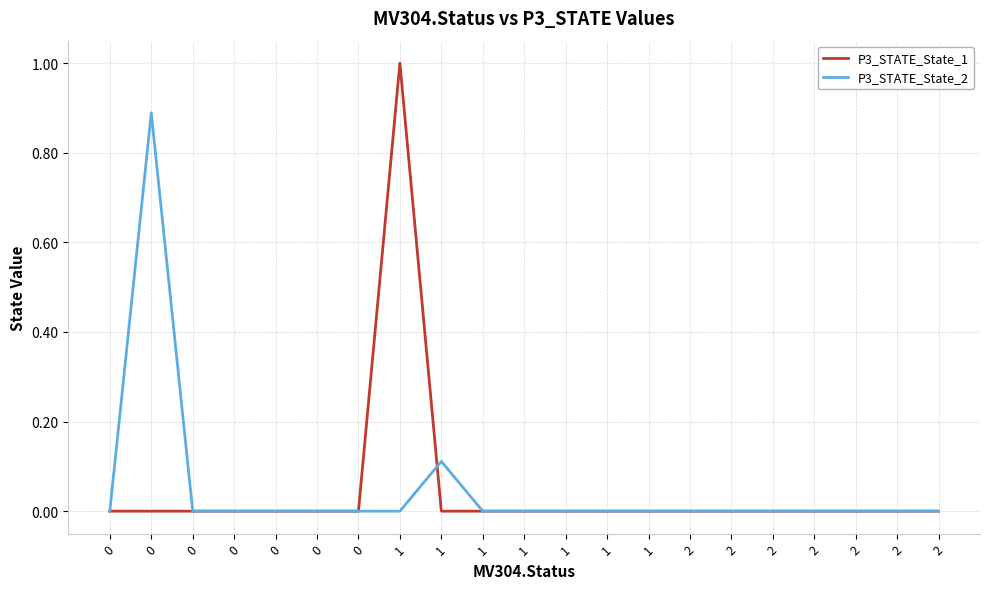

What are all the series names shown in the legend?

P3_STATE_State_1, P3_STATE_State_2